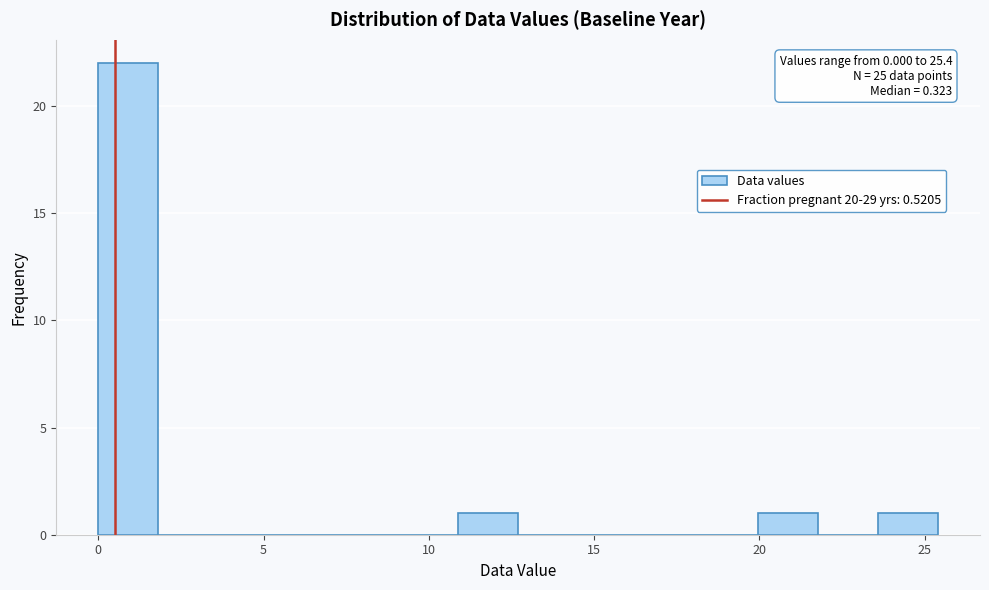

Around what value on the x-axis is the tallest bar? Give the approximate position of its centre, as read against the axis.

1.0